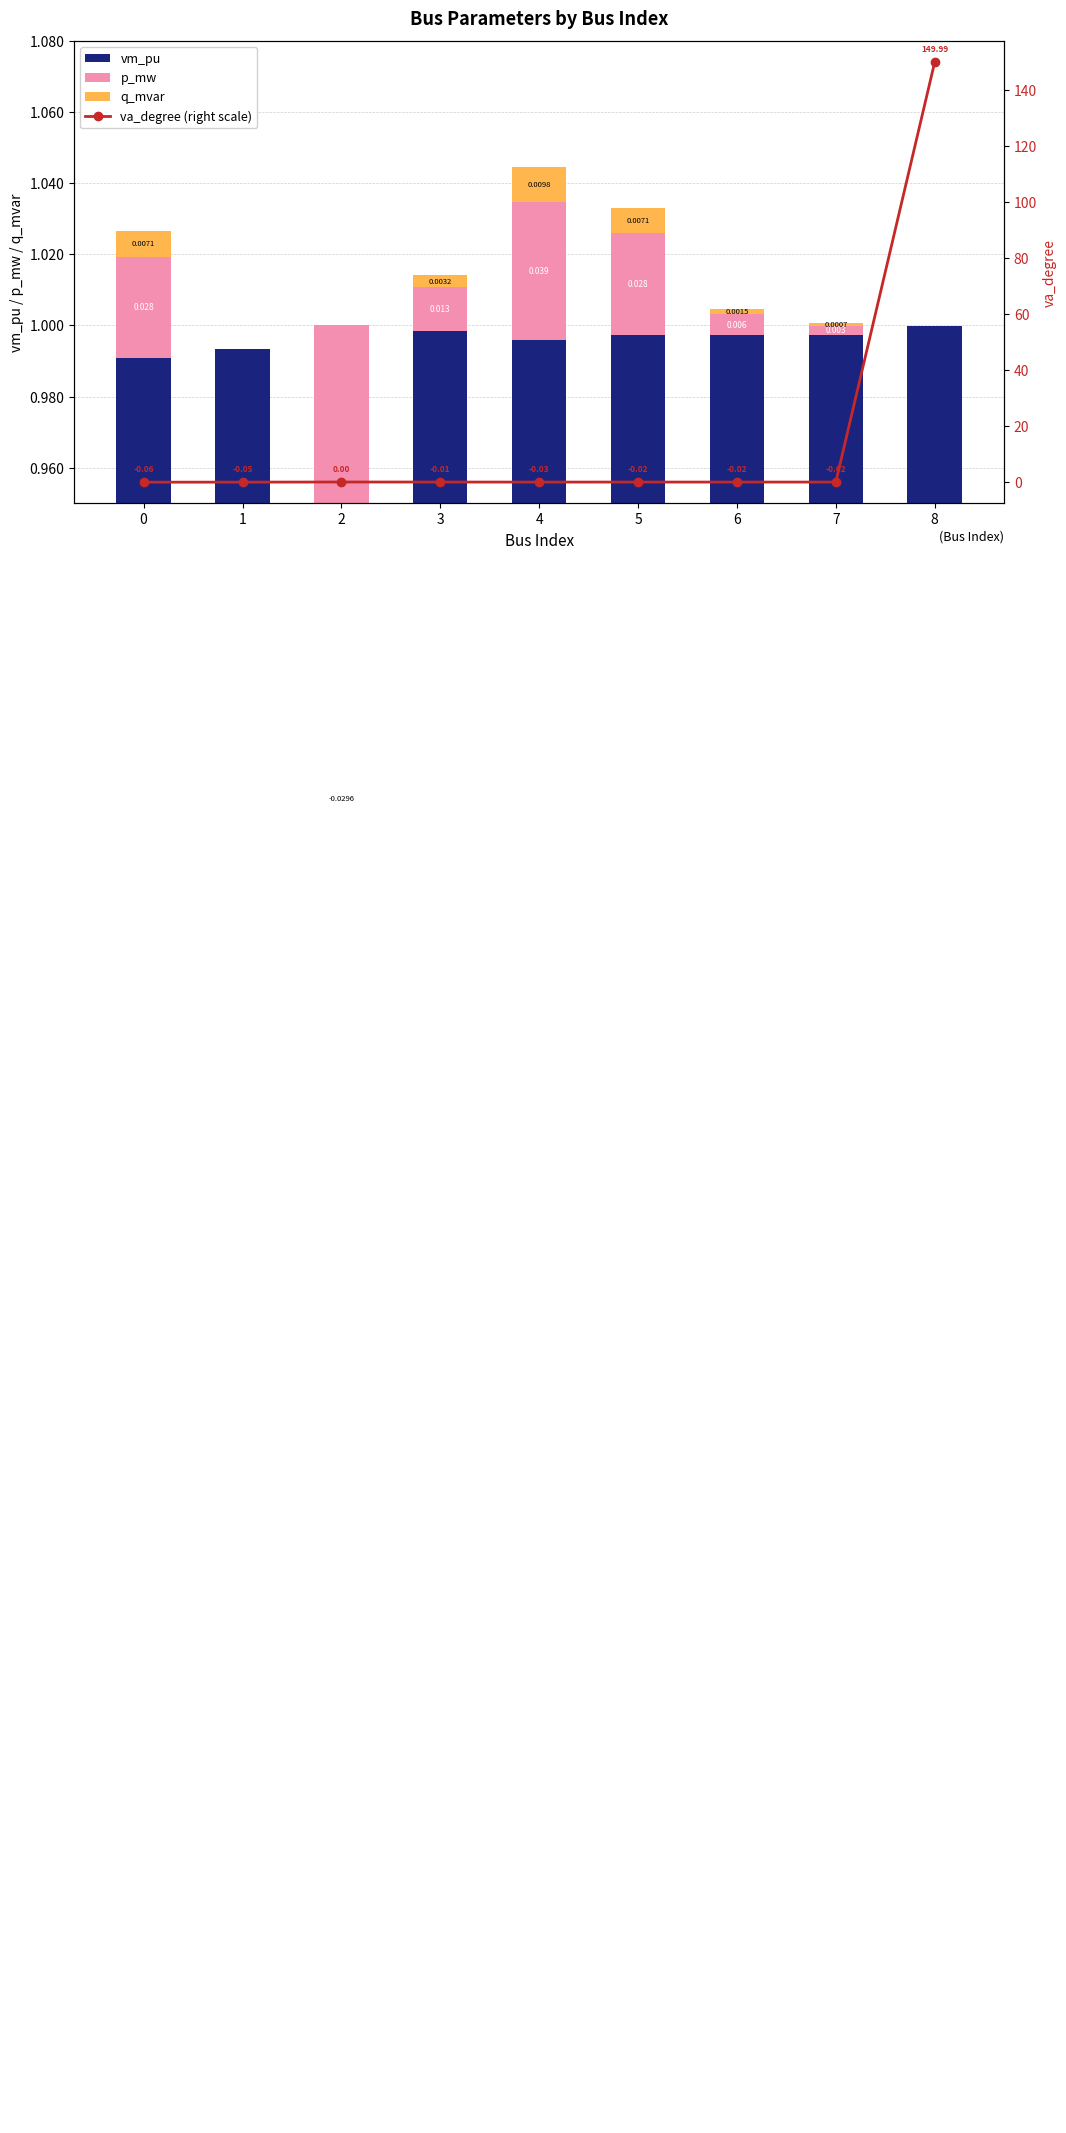

The value of vm_pu at 0 is 1.0. True or false?

True